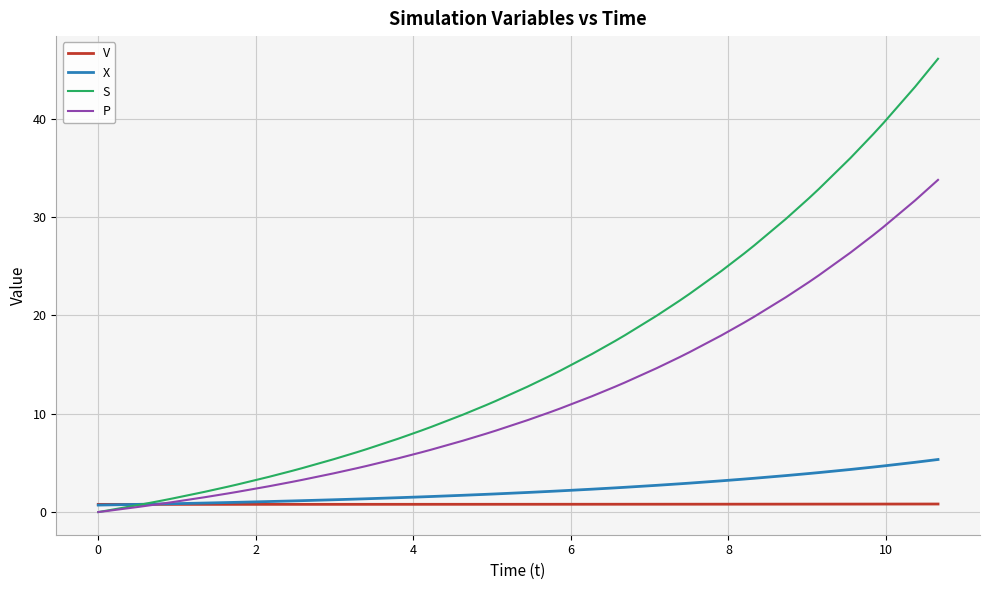

Which series has the largest total across all categories?

S